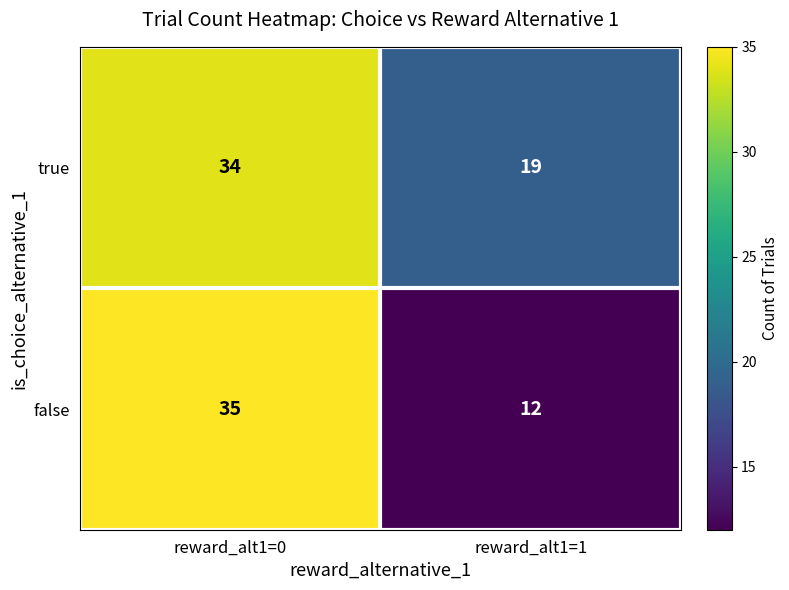

What is the sum of all true values?

53